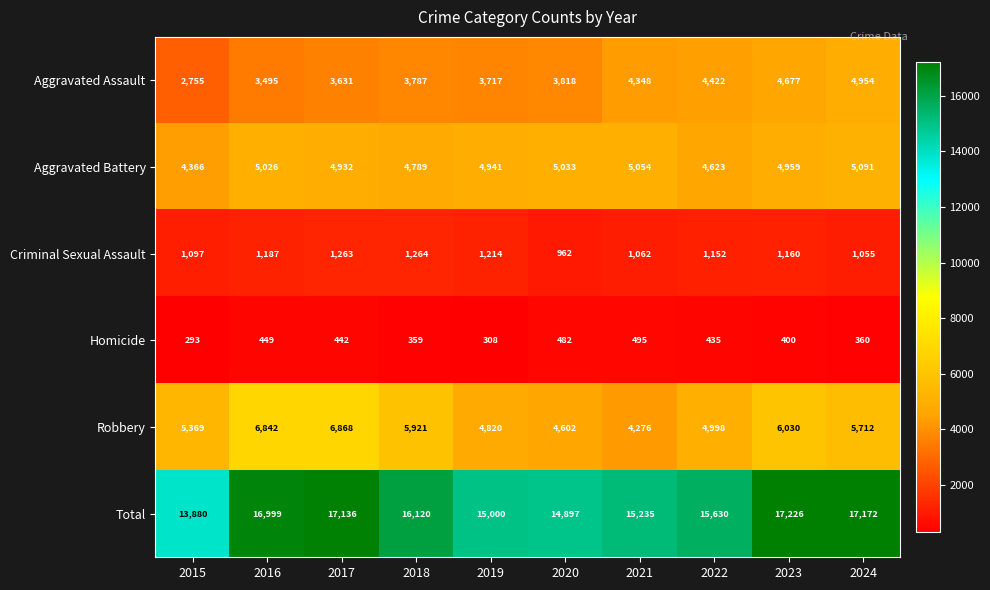

At which category is the sum across all series the highest?

2023